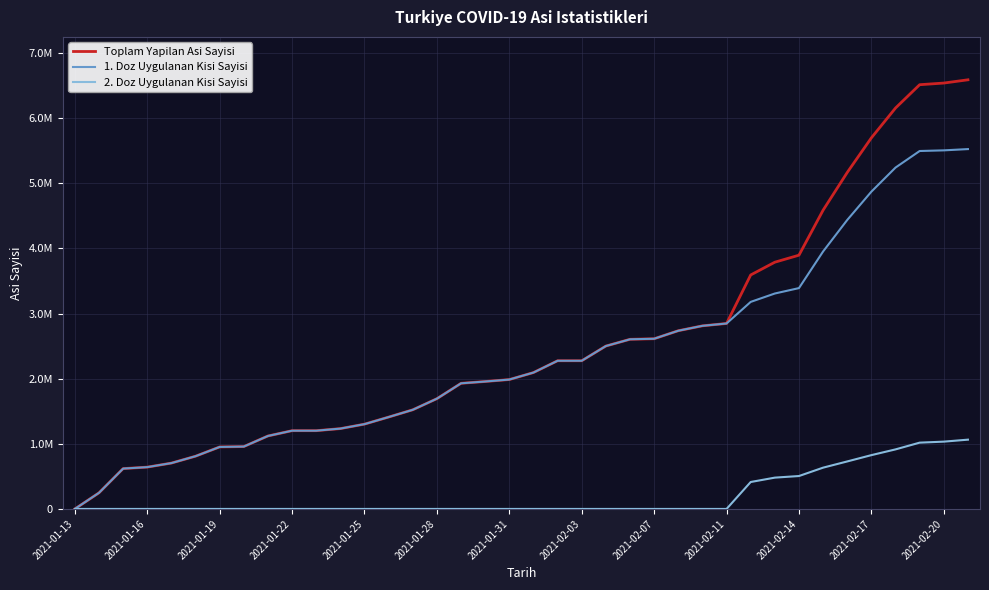

What are all the series names shown in the legend?

Toplam Yapilan Asi Sayisi, 1. Doz Uygulanan Kisi Sayisi, 2. Doz Uygulanan Kisi Sayisi